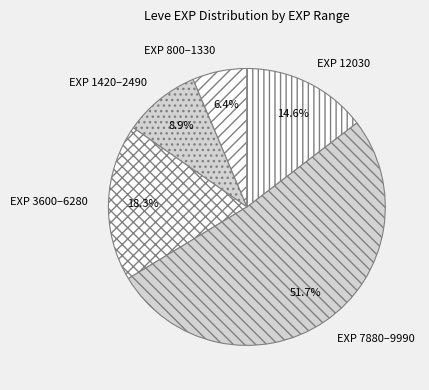

How many segments does this pie chart have?

5